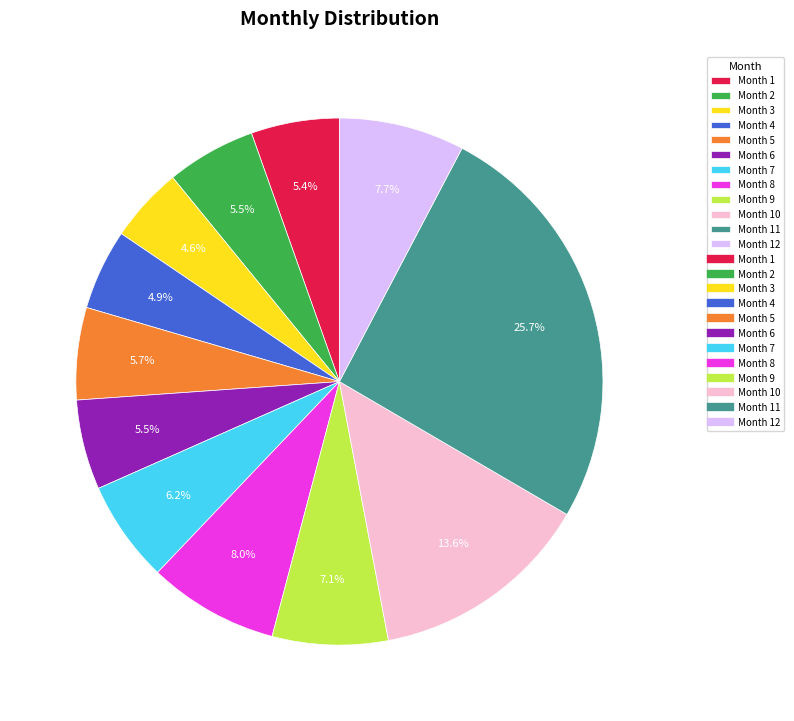

Is there a majority slice in this chart?

No